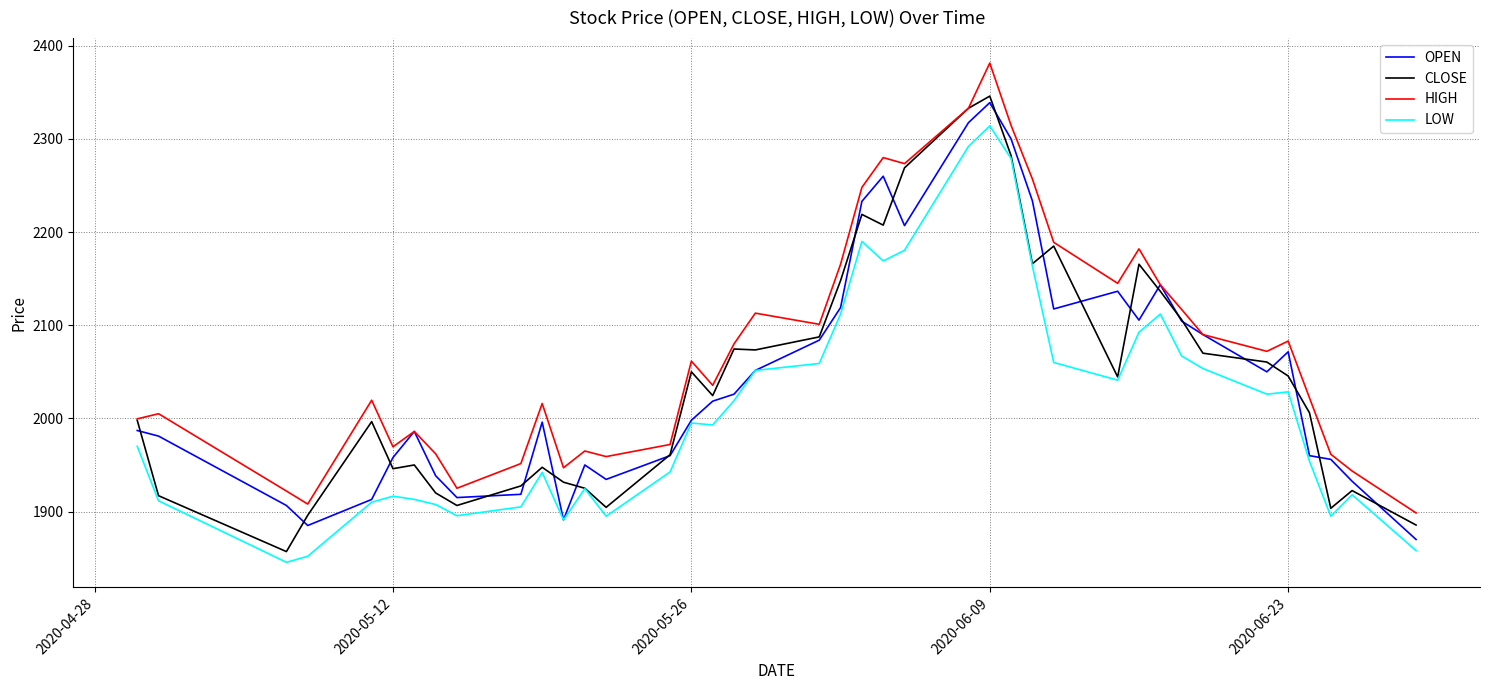

What is the minimum value shown in the chart?

1845.5